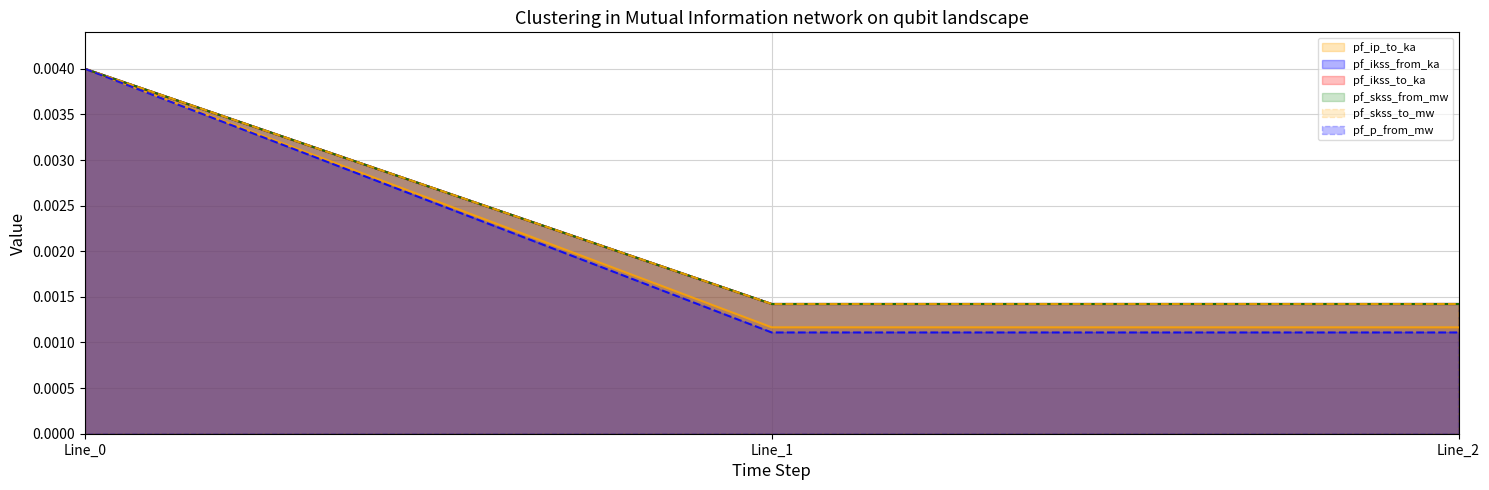

Rank the series at Line_2 from lowest to highest value.

pf_p_from_mw, pf_ikss_from_ka, pf_ip_to_ka, pf_ikss_to_ka, pf_skss_from_mw, pf_skss_to_mw